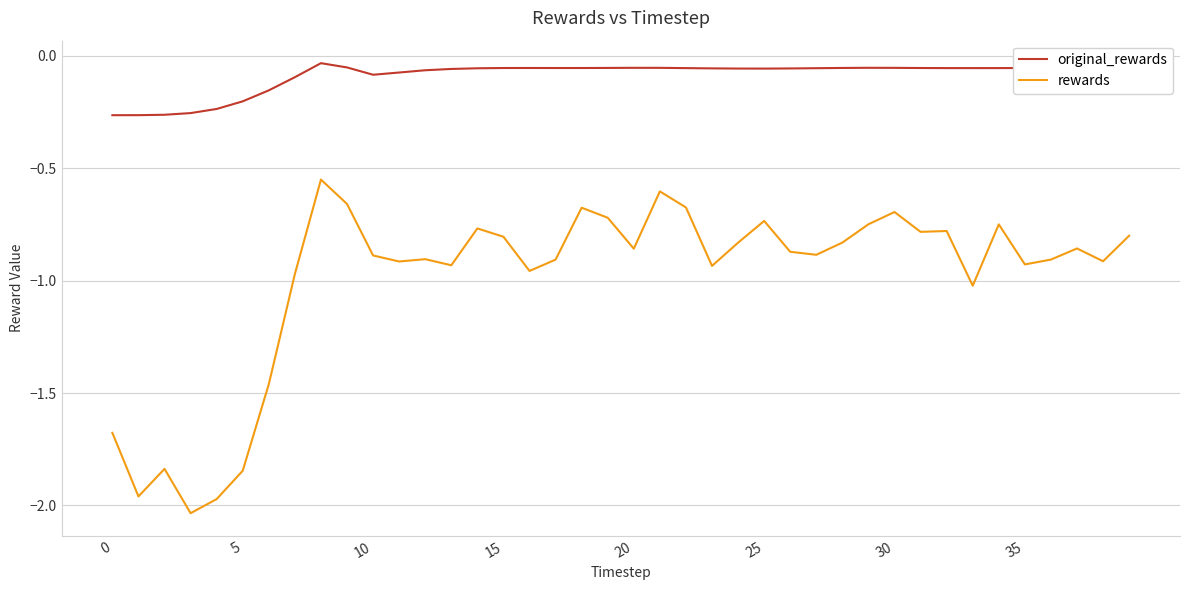

List the series in order of their peak value, highest first.

original_rewards, rewards